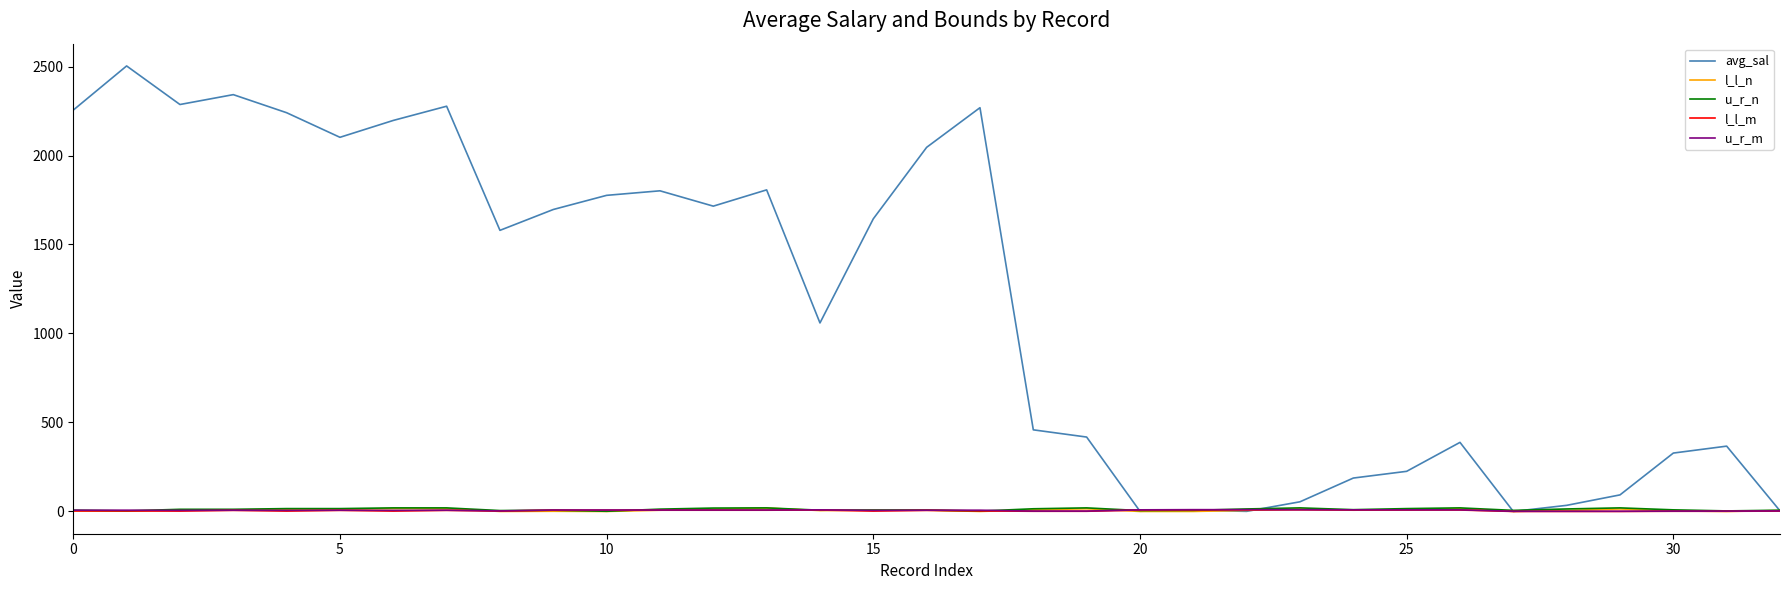

Which series has the widest spread of values?

avg_sal